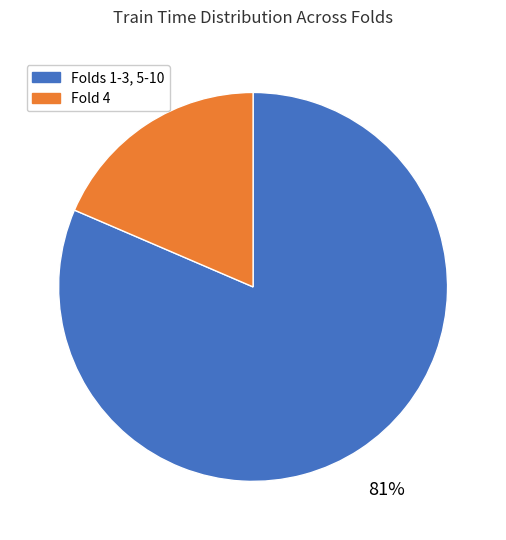

To the nearest percent, what percentage of the pie is Fold 4?

19%